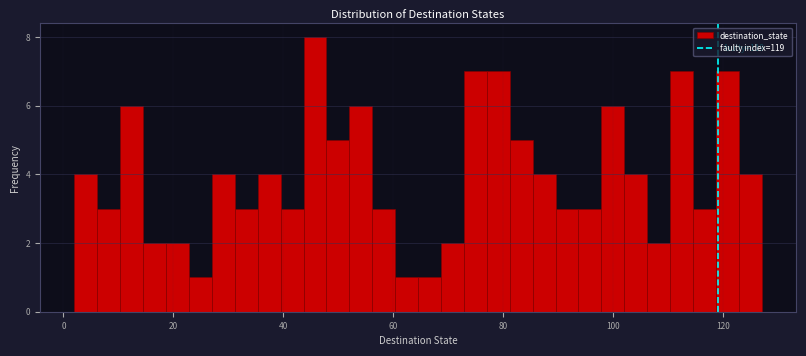

Read against the x-axis, roughly where is the centre of the tallest bar?

46